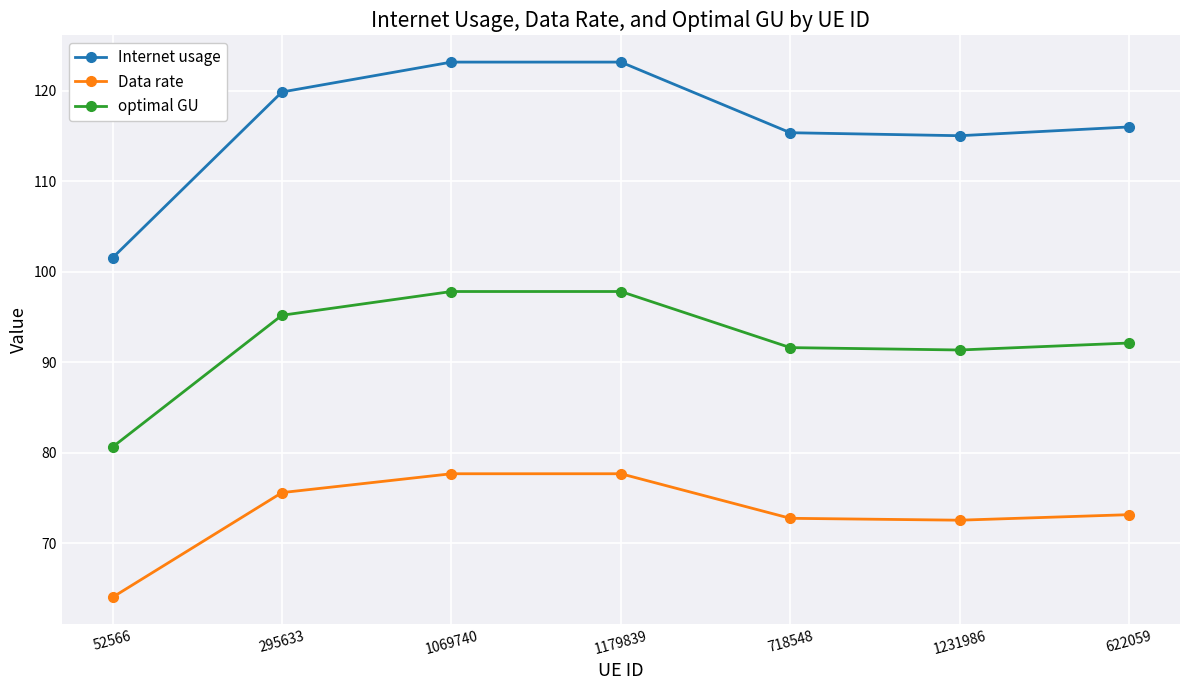

Which category has the lowest value across all series?

52566